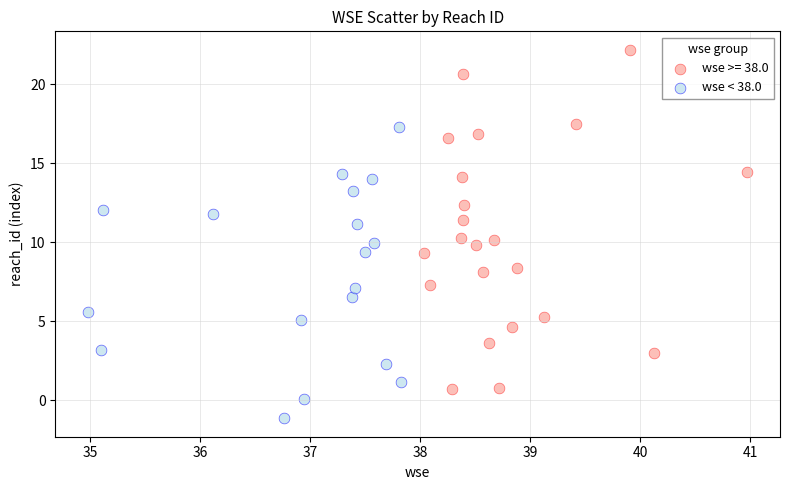

Which series has the largest Y range (max minus min)?

wse >= 38.0